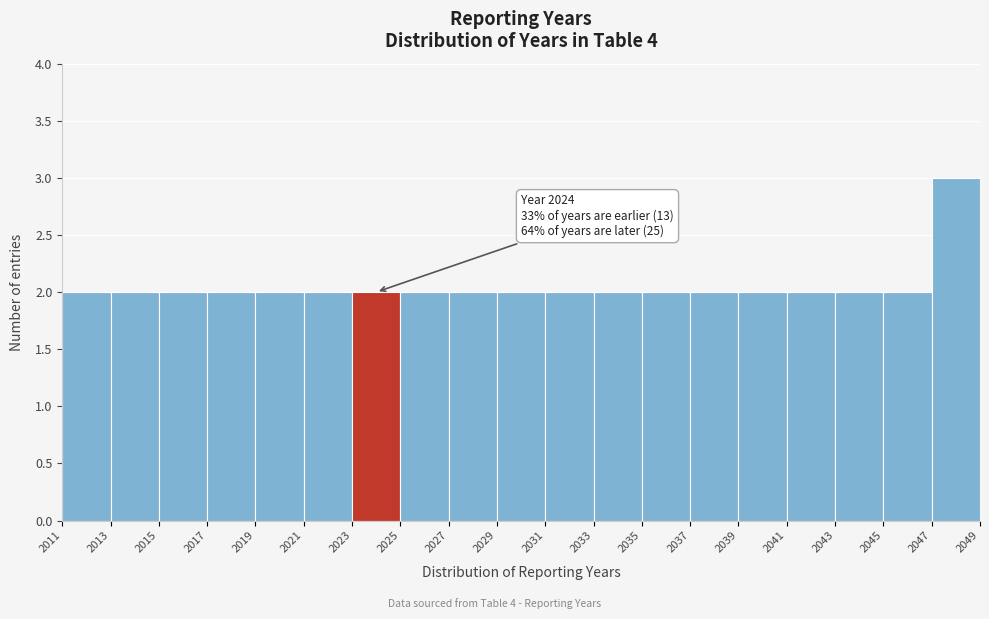

Which range on the x-axis has the tallest bar?

2047 to 2049